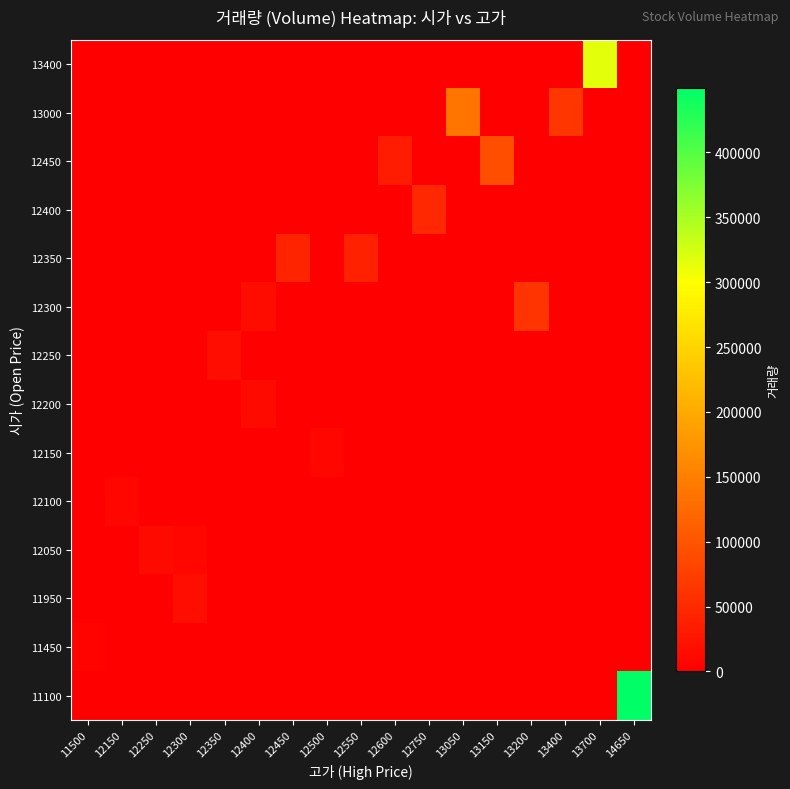

At how many categories does at least one series exceed 41352?

8